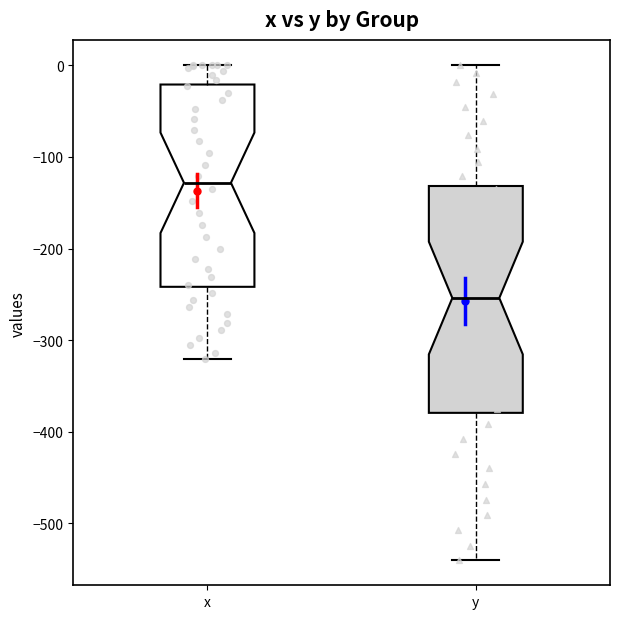

Reading left to right, read every box against the y-axis: the position of its median line, the range the box covers, and the ends of its whiskers. The values are not printed on the chart, so give them approximately, as read against the axis.

x: median -130, box -240 to -20, whiskers -320 to 0
y: median -250, box -380 to -130, whiskers -540 to 0